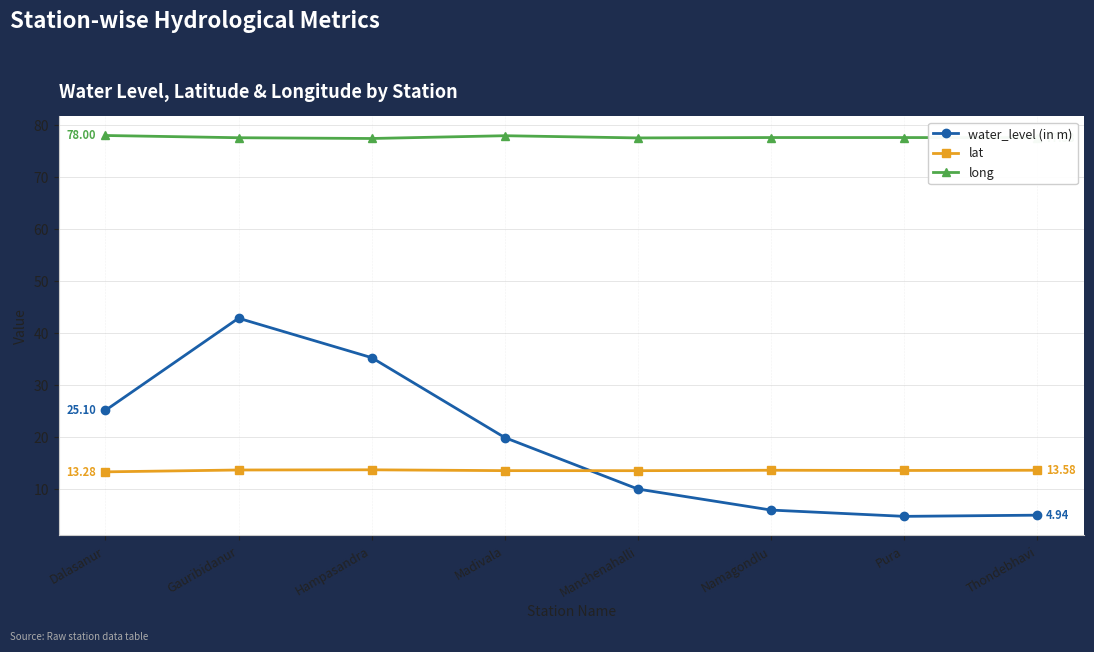

Does the chart display data point markers on the line(s)?

Yes